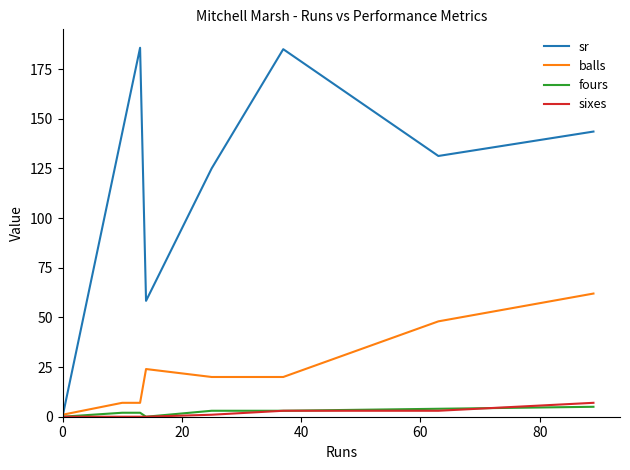

Which series has the widest spread of values?

sr